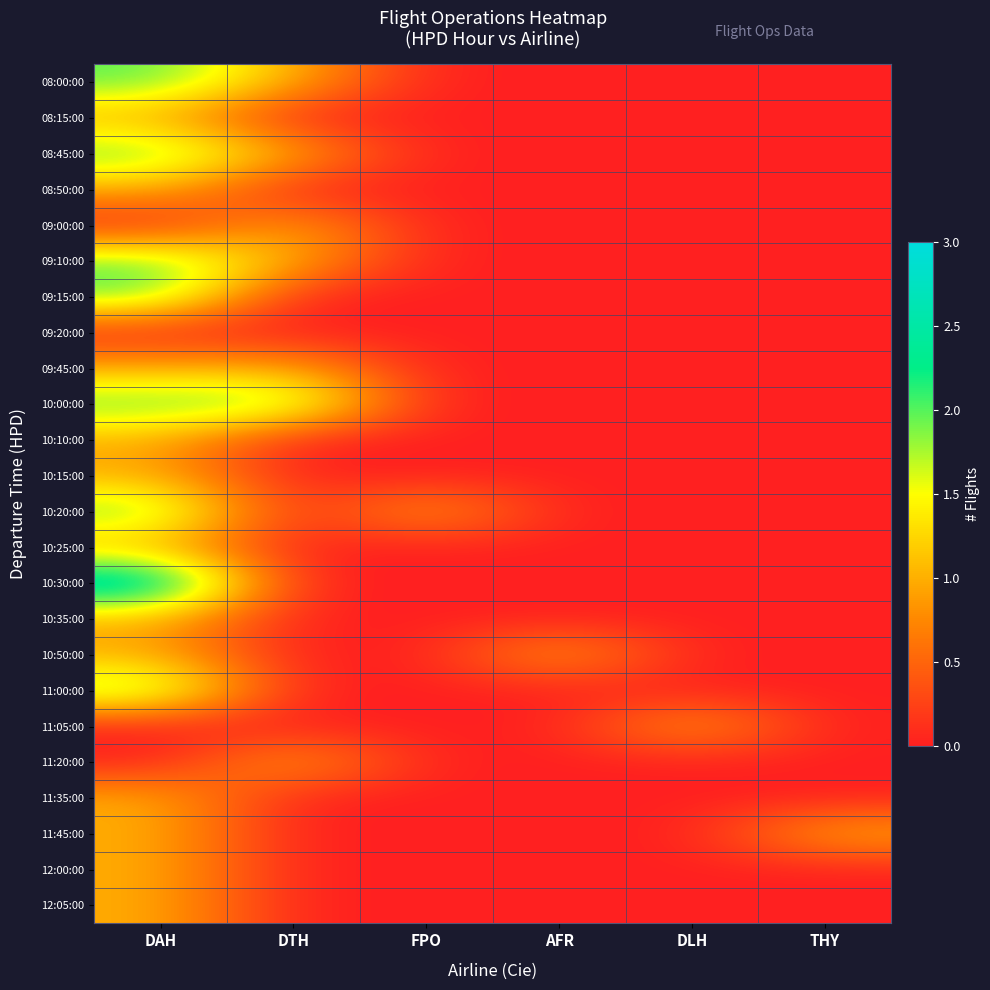

What is the total value across all series at FPO?

1